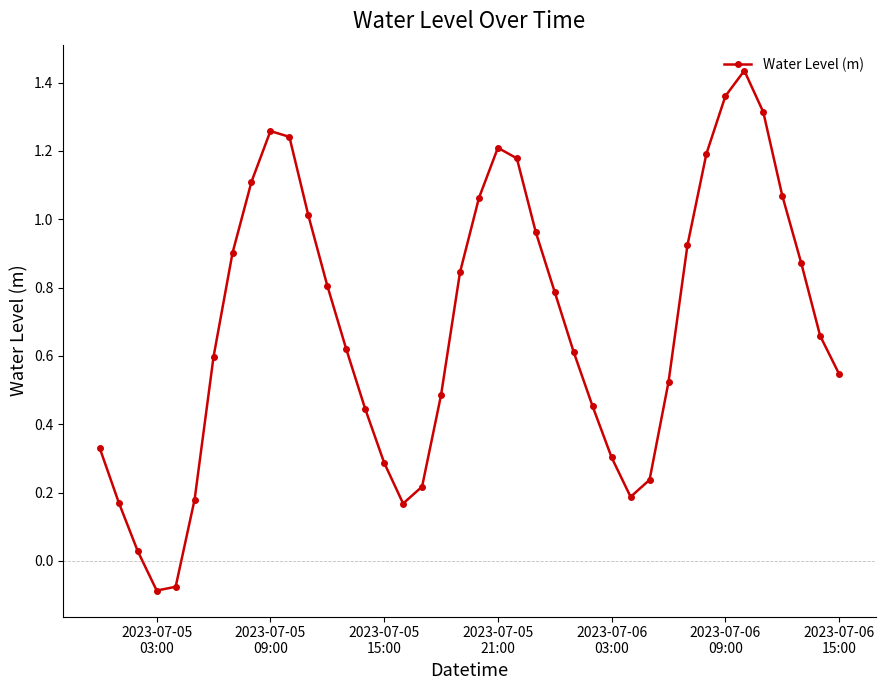

What is the difference between the maximum and minimum values?

1.5